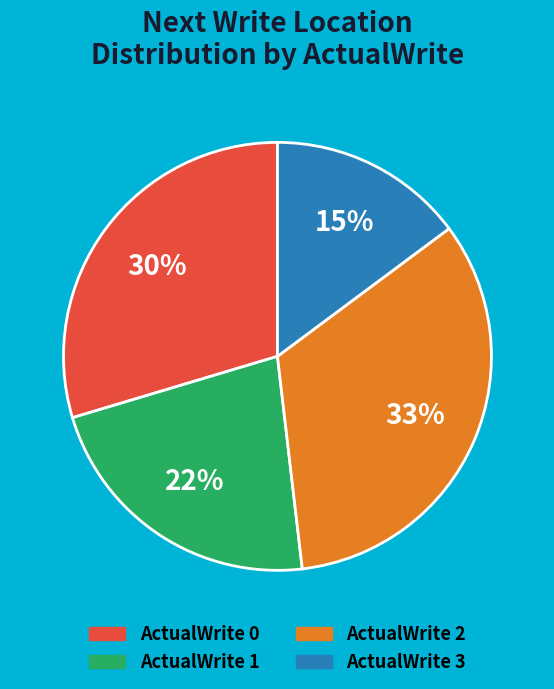

To the nearest percent, what is the average slice percentage?

25%